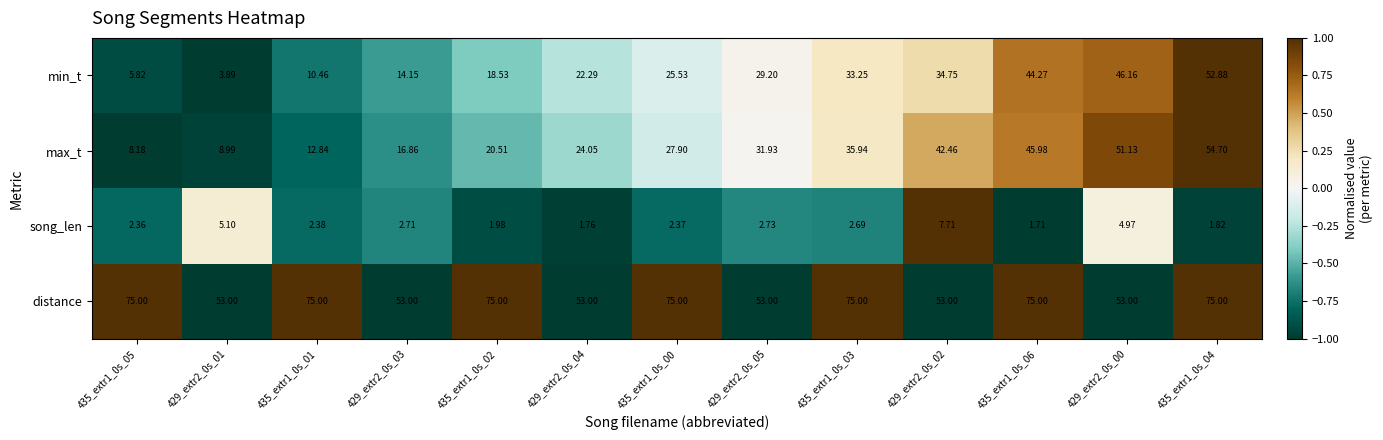

How many data points in max_t are above 27?

7